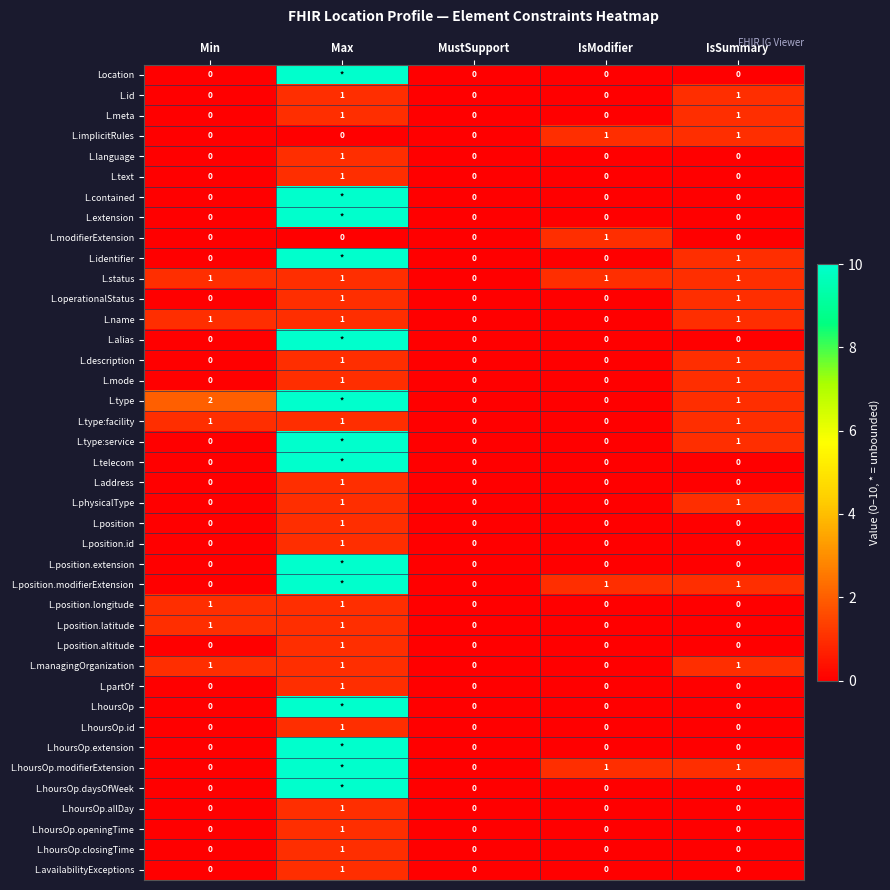

Which category has the highest value in the L.modifierExtension series?

IsModifier